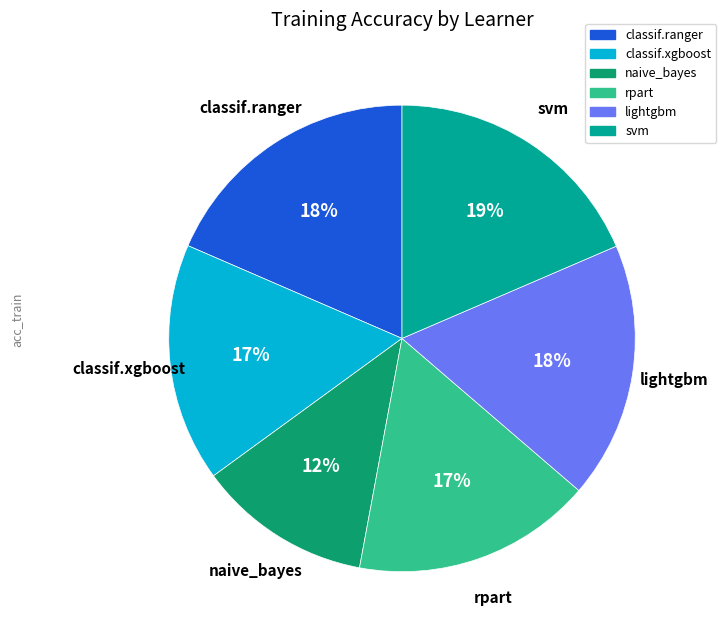

What percentage is the svm slice, to the nearest percent?

19%